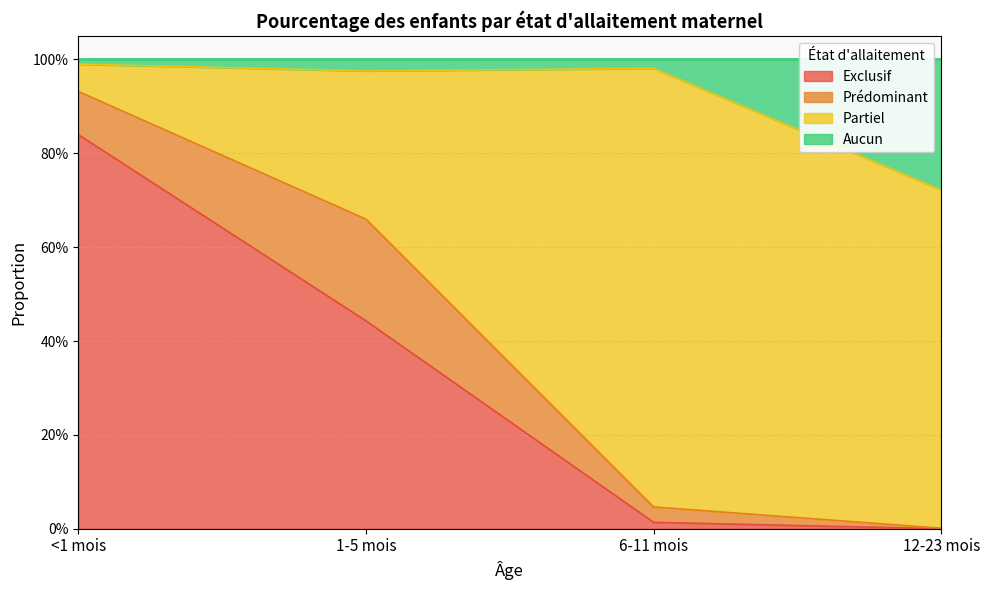

At which category is the sum across all series the highest?

<1 mois